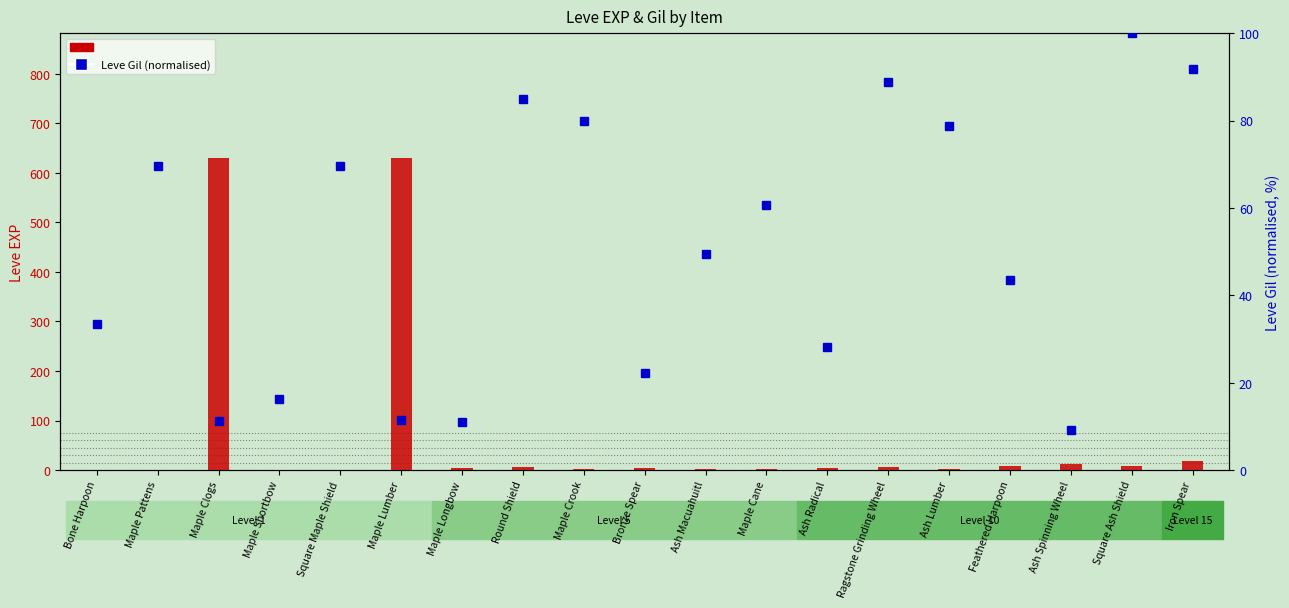

What is the total value across all series at Maple Crook?

81.8